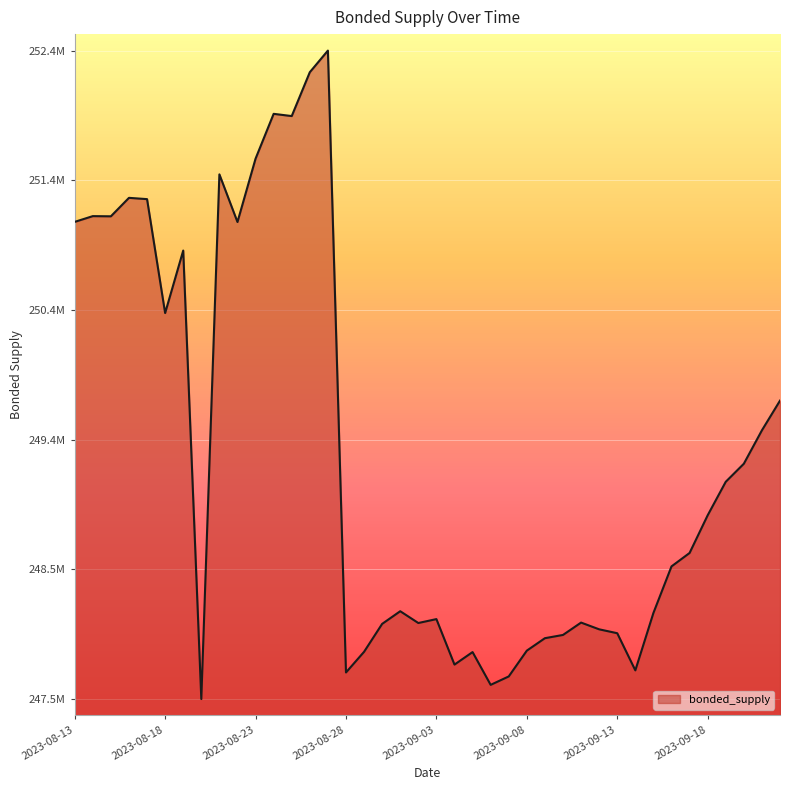

Does the chart have visible grid lines?

Yes